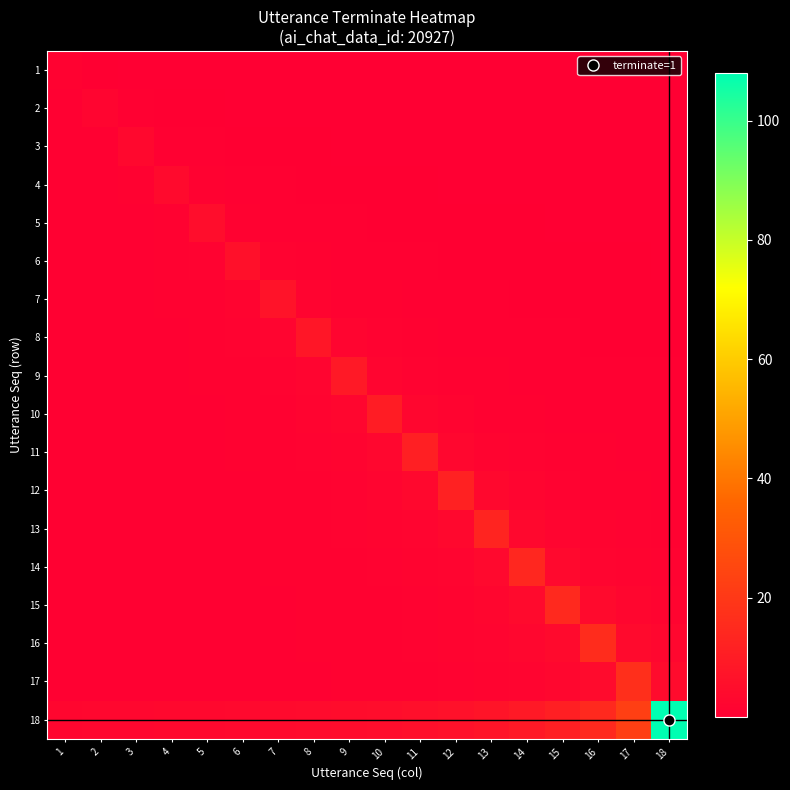

Reading left to right, what are all the values shown in this chart?

1: 1=1.0	2=0.2	3=0.2	4=0.1	5=0.1	6=0.1	7=0.1	8=0.1	9=0.1	10=0.1	11=0.0	12=0.0	13=0.0	14=0.0	15=0.0	16=0.0	17=0.0	18=0.0
2: 1=0.5	2=2.0	3=0.5	4=0.3	5=0.2	6=0.2	7=0.2	8=0.1	9=0.1	10=0.1	11=0.1	12=0.1	13=0.1	14=0.1	15=0.1	16=0.1	17=0.1	18=0.1
3: 1=0.5	2=0.8	3=3.0	4=0.8	5=0.5	6=0.4	7=0.3	8=0.2	9=0.2	10=0.2	11=0.2	12=0.1	13=0.1	14=0.1	15=0.1	16=0.1	17=0.1	18=0.1
4: 1=0.5	2=0.7	3=1.0	4=4.0	5=1.0	6=0.7	7=0.5	8=0.4	9=0.3	10=0.3	11=0.2	12=0.2	13=0.2	14=0.2	15=0.2	16=0.2	17=0.1	18=0.1
5: 1=0.5	2=0.6	3=0.8	4=1.2	5=5.0	6=1.2	7=0.8	8=0.6	9=0.5	10=0.4	11=0.4	12=0.3	13=0.3	14=0.2	15=0.2	16=0.2	17=0.2	18=0.2
6: 1=0.5	2=0.6	3=0.8	4=1.0	5=1.5	6=6.0	7=1.5	8=1.0	9=0.8	10=0.6	11=0.5	12=0.4	13=0.4	14=0.3	15=0.3	16=0.3	17=0.2	18=0.2
7: 1=0.5	2=0.6	3=0.7	4=0.9	5=1.2	6=1.8	7=7.0	8=1.8	9=1.2	10=0.9	11=0.7	12=0.6	13=0.5	14=0.4	15=0.4	16=0.3	17=0.3	18=0.3
8: 1=0.5	2=0.6	3=0.7	4=0.8	5=1.0	6=1.3	7=2.0	8=8.0	9=2.0	10=1.3	11=1.0	12=0.8	13=0.7	14=0.6	15=0.5	16=0.4	17=0.4	18=0.4
9: 1=0.5	2=0.6	3=0.6	4=0.8	5=0.9	6=1.1	7=1.5	8=2.2	9=9.0	10=2.2	11=1.5	12=1.1	13=0.9	14=0.8	15=0.6	16=0.6	17=0.5	18=0.5
10: 1=0.5	2=0.6	3=0.6	4=0.7	5=0.8	6=1.0	7=1.2	8=1.7	9=2.5	10=10.0	11=2.5	12=1.7	13=1.2	14=1.0	15=0.8	16=0.7	17=0.6	18=0.6
11: 1=0.5	2=0.6	3=0.6	4=0.7	5=0.8	6=0.9	7=1.1	8=1.4	9=1.8	10=2.8	11=11.0	12=2.8	13=1.8	14=1.4	15=1.1	16=0.9	17=0.8	18=0.7
12: 1=0.5	2=0.5	3=0.6	4=0.7	5=0.8	6=0.9	7=1.0	8=1.2	9=1.5	10=2.0	11=3.0	12=12.0	13=3.0	14=2.0	15=1.5	16=1.2	17=1.0	18=0.9
13: 1=0.5	2=0.5	3=0.6	4=0.7	5=0.7	6=0.8	7=0.9	8=1.1	9=1.3	10=1.6	11=2.2	12=3.2	13=13.0	14=3.2	15=2.2	16=1.6	17=1.3	18=1.1
14: 1=0.5	2=0.5	3=0.6	4=0.6	5=0.7	6=0.8	7=0.9	8=1.0	9=1.2	10=1.4	11=1.8	12=2.3	13=3.5	14=14.0	15=3.5	16=2.3	17=1.8	18=1.4
15: 1=0.5	2=0.5	3=0.6	4=0.6	5=0.7	6=0.8	7=0.8	8=0.9	9=1.1	10=1.2	11=1.5	12=1.9	13=2.5	14=3.8	15=15.0	16=3.8	17=2.5	18=1.9
16: 1=0.5	2=0.5	3=0.6	4=0.6	5=0.7	6=0.7	7=0.8	8=0.9	9=1.0	10=1.1	11=1.3	12=1.6	13=2.0	14=2.7	15=4.0	16=16.0	17=4.0	18=2.7
17: 1=0.5	2=0.5	3=0.6	4=0.6	5=0.7	6=0.7	7=0.8	8=0.8	9=0.9	10=1.1	11=1.2	12=1.4	13=1.7	14=2.1	15=2.8	16=4.2	17=17.0	18=4.2
18: 1=2.5	2=2.6	3=2.8	4=3.0	5=3.2	6=3.5	7=3.8	8=4.1	9=4.5	10=5.0	11=5.6	12=6.4	13=7.5	14=9.0	15=11.2	16=15.0	17=22.5	18=108.0